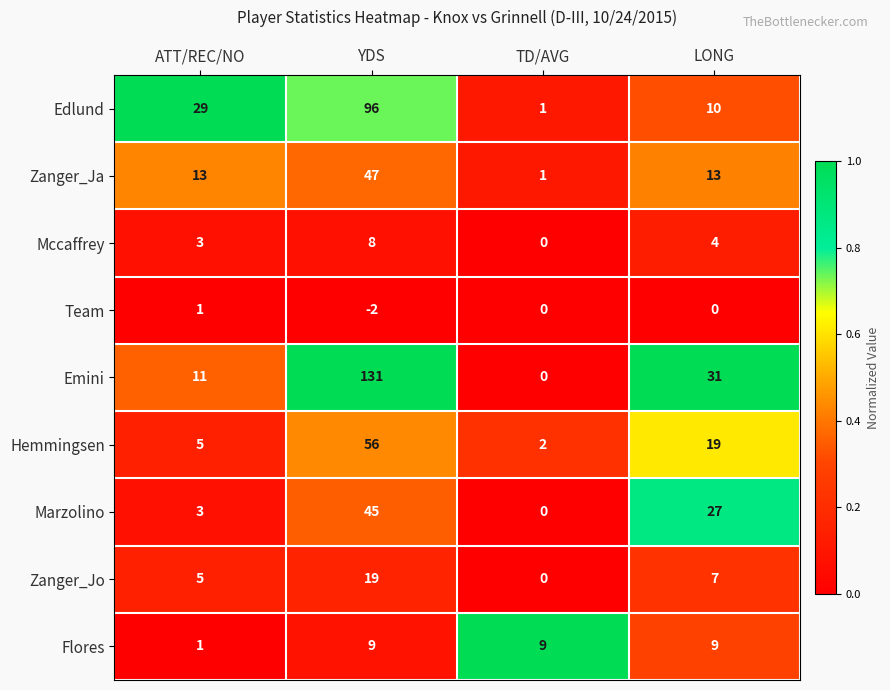

At LONG, list the series in order from smallest to largest.

Team, Mccaffrey, Zanger_Jo, Flores, Edlund, Zanger_Ja, Hemmingsen, Marzolino, Emini